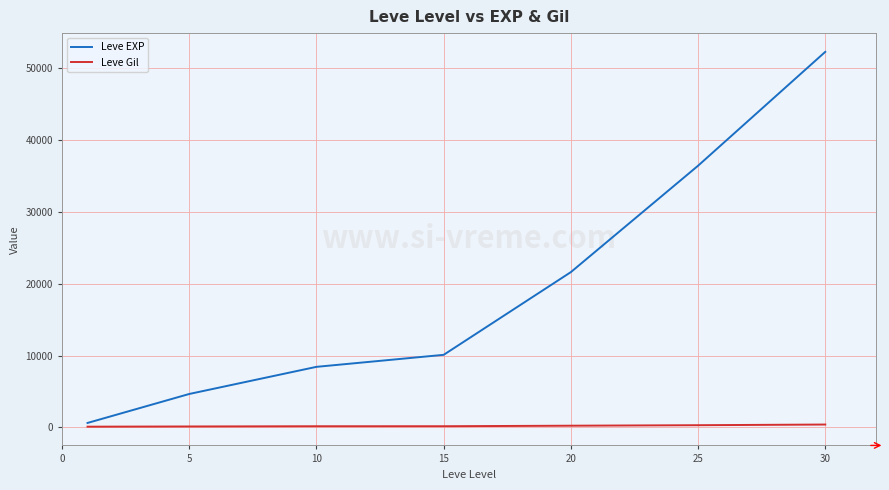

Which series has the widest spread of values?

Leve EXP